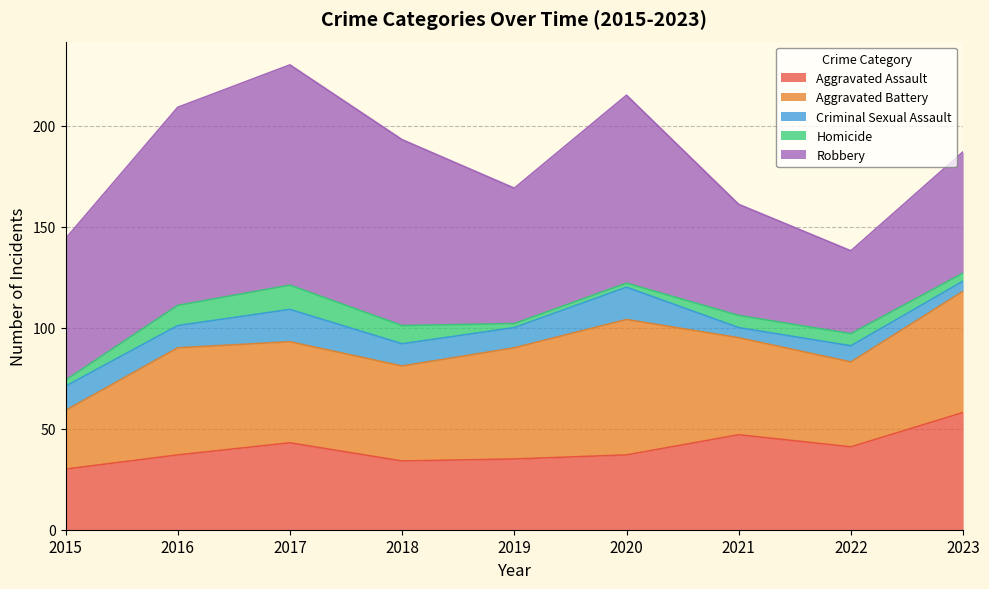

Between which two adjacent categories do Aggravated Battery and Aggravated Assault first intersect?

2015 and 2016